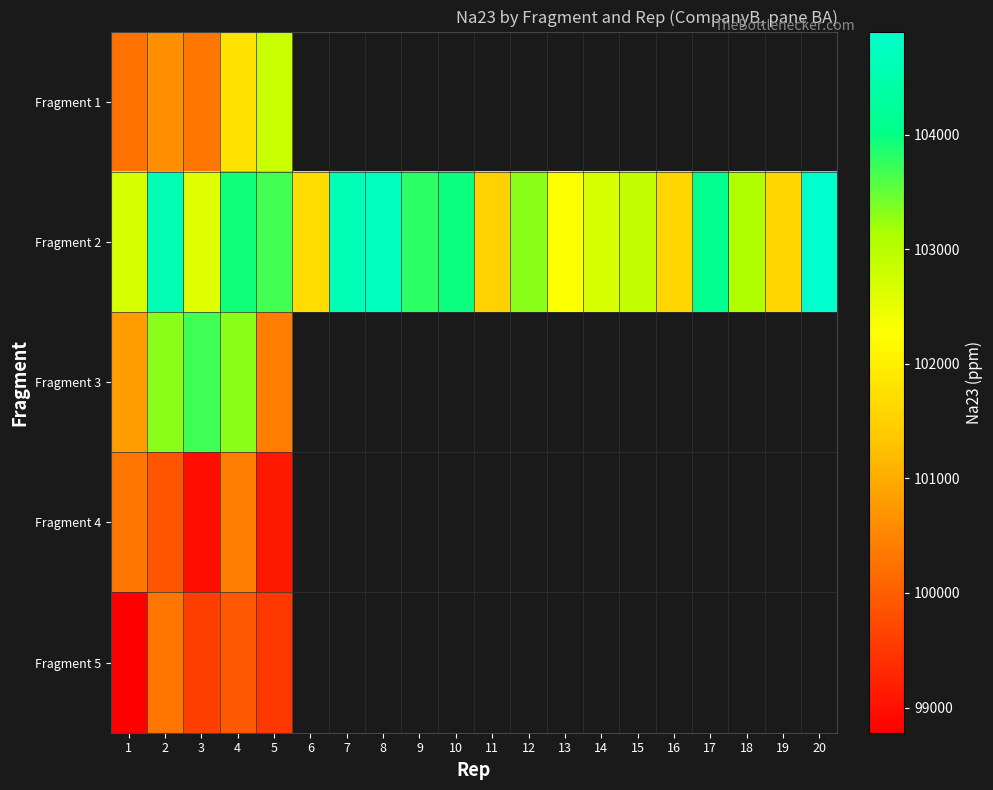

Rank the series by their maximum value, from highest to lowest.

Fragment 2, Fragment 3, Fragment 1, Fragment 4, Fragment 5